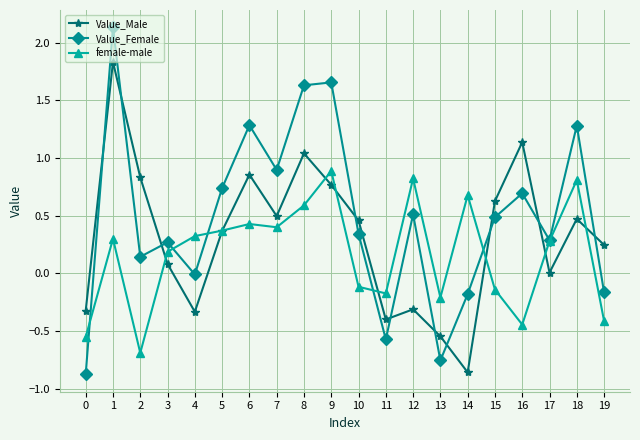

How many data points does each series have?

20